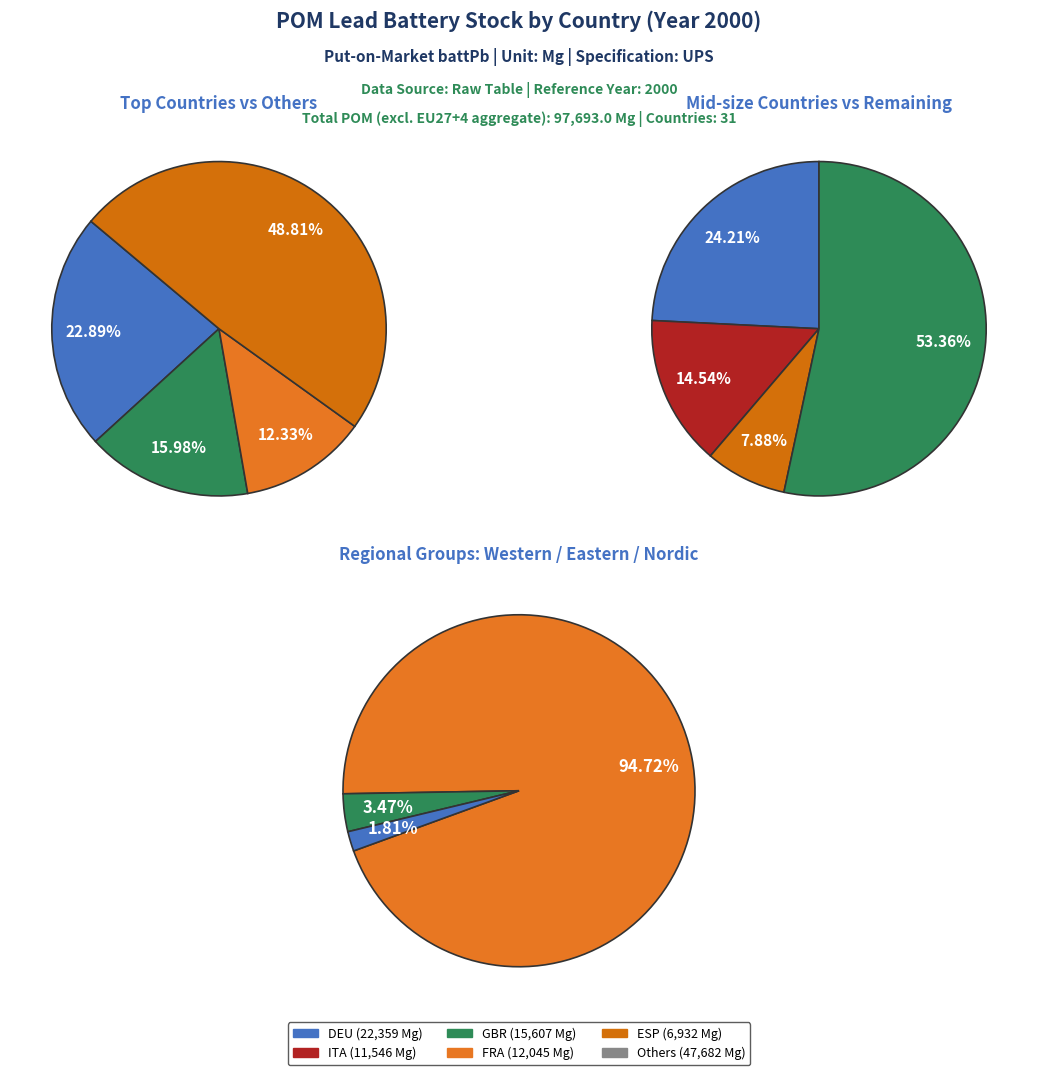

Which category has the biggest portion of the pie?

DEU